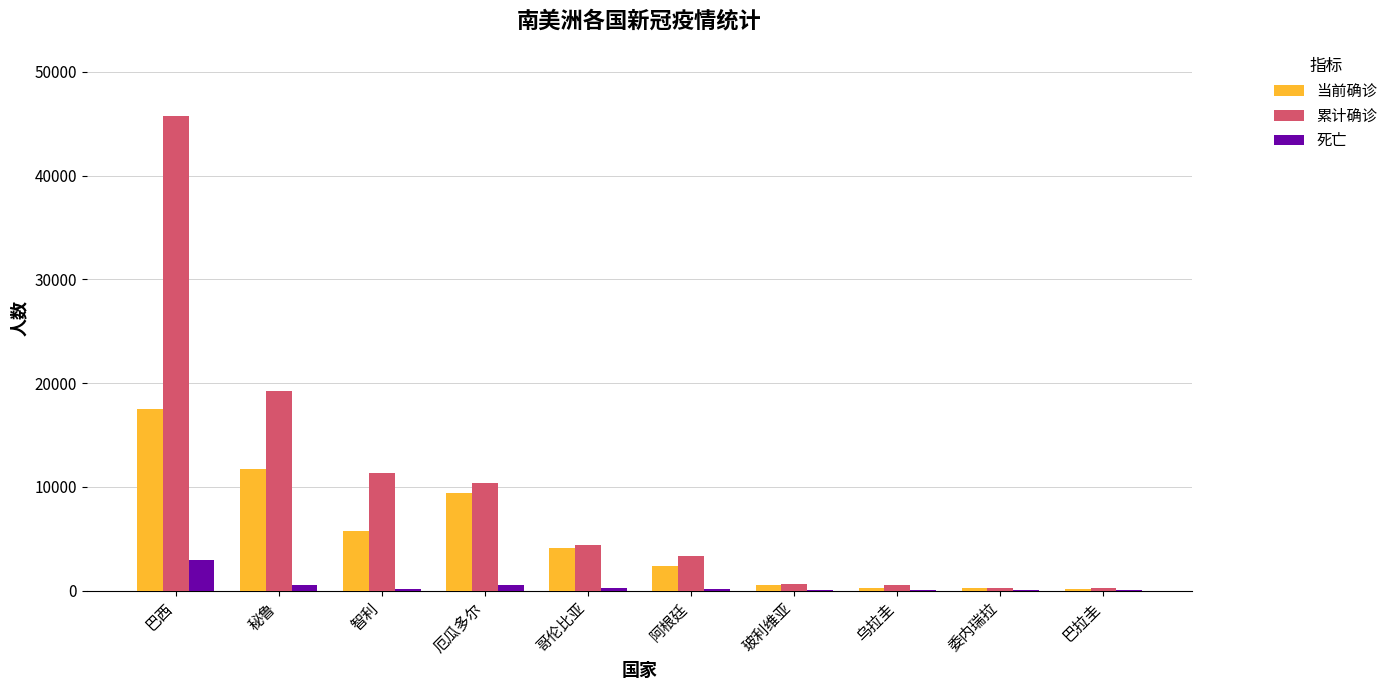

What is the sum of all 累计确诊 values?

95985